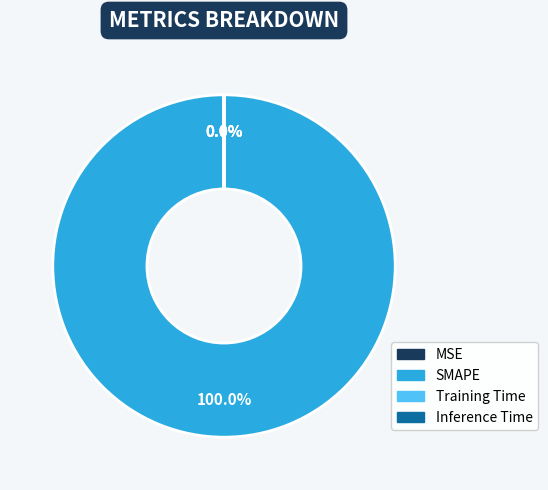

Does any single category account for the majority?

Yes